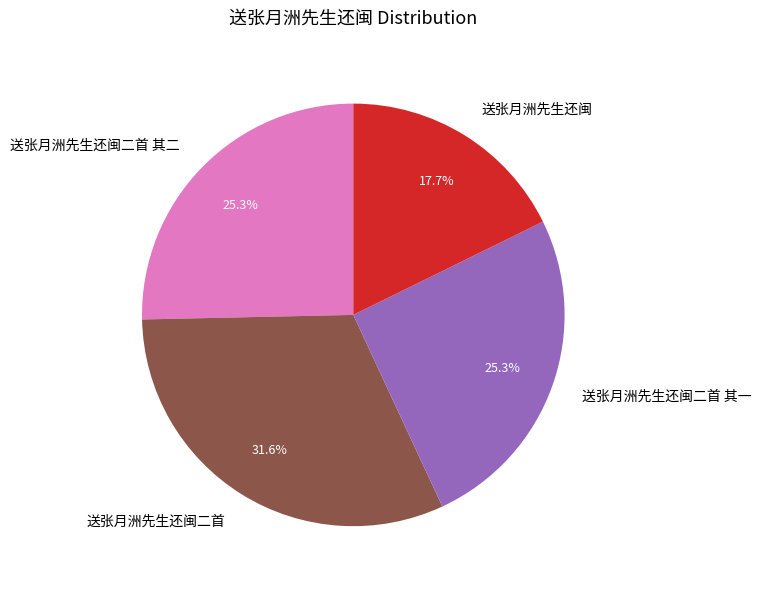

To the nearest percent, what percentage of the pie is 送张月洲先生还闽?

18%